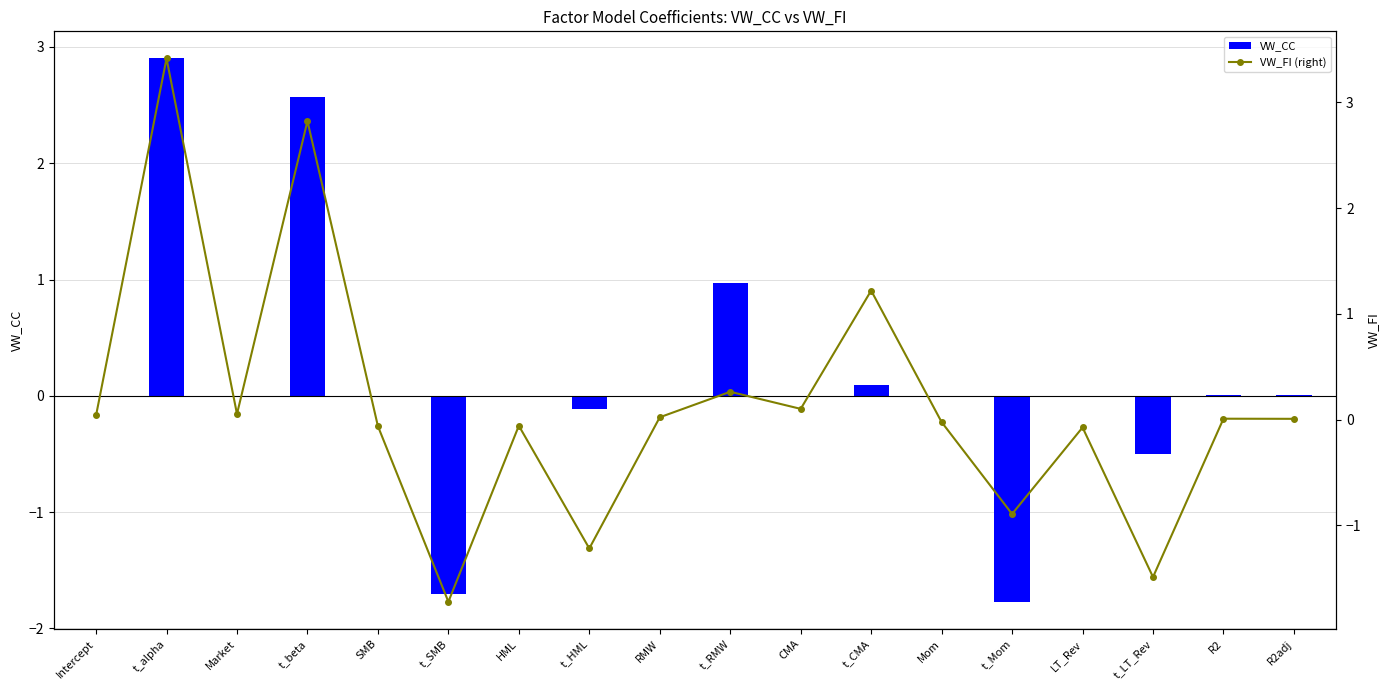

What is the difference between the maximum and second lowest values in the VW_FI (right) series?

4.9